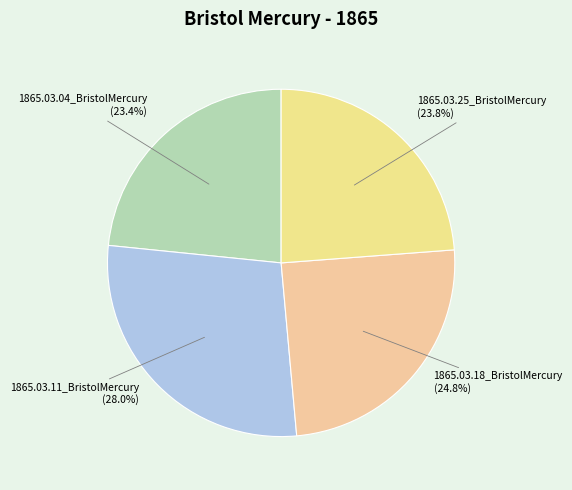

Count the number of slices in the pie.

4